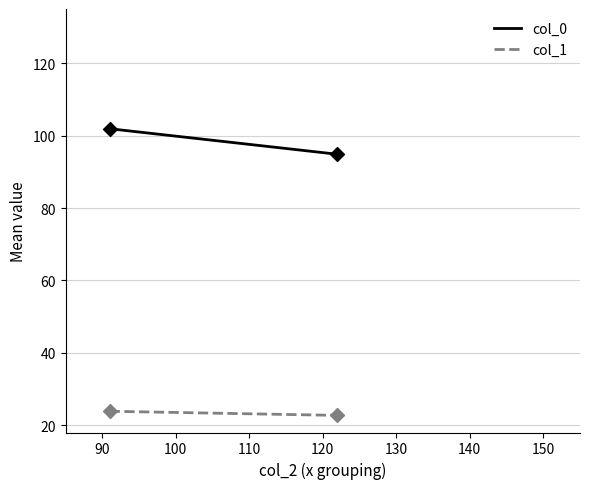

Which series has the largest total across all categories?

col_0